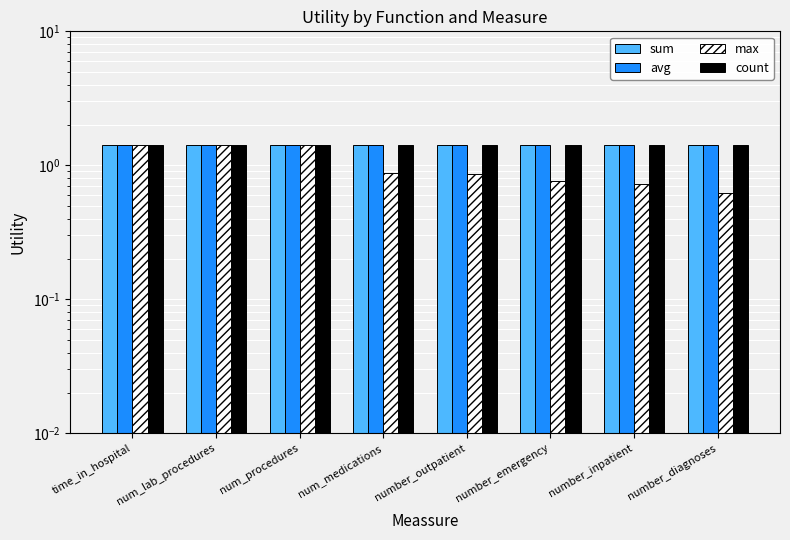

What is the label of the 4th bar from the left?

num_medications